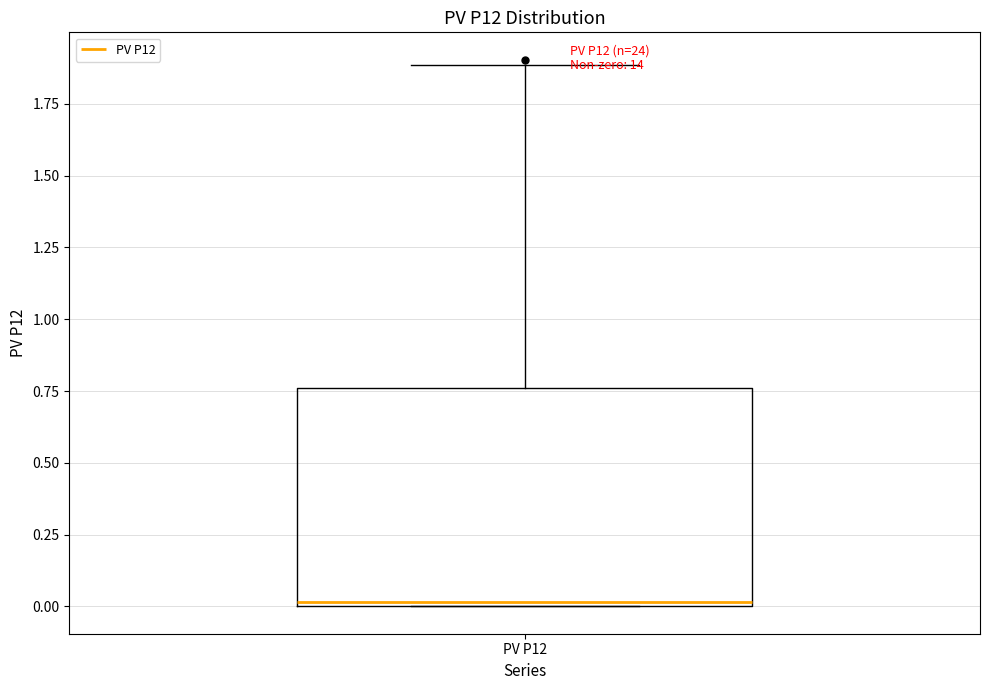

Transcribe this box plot: give where the median line is, the range the box spans, and where the two whiskers end, as read against the y-axis. The values are not printed on the chart, so give them approximately, as read against the axis.

median 0.00, box 0.00 to 0.75, whiskers 0.00 to 1.90